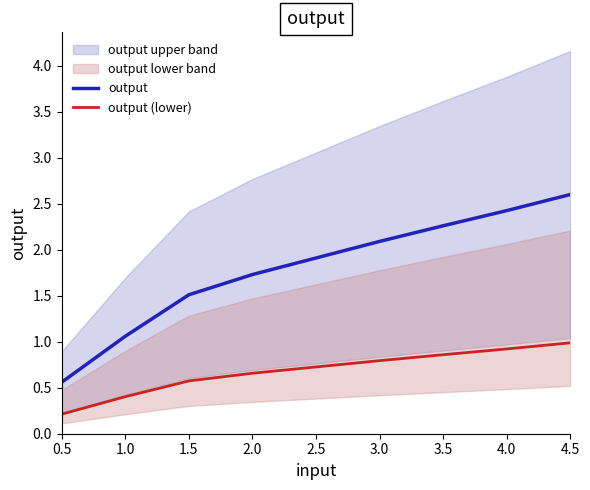

What is the label of the 5th point from the left?

2.5